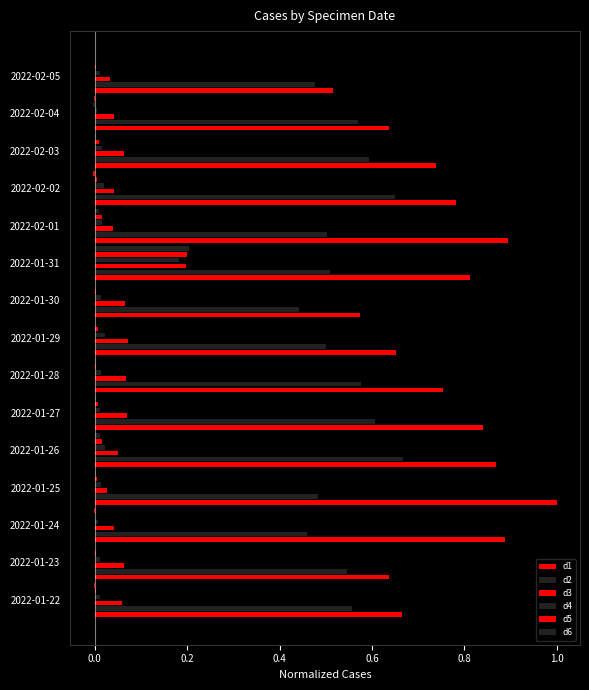

Is it true that d4 equals 0.0 at 2022-01-26?

False